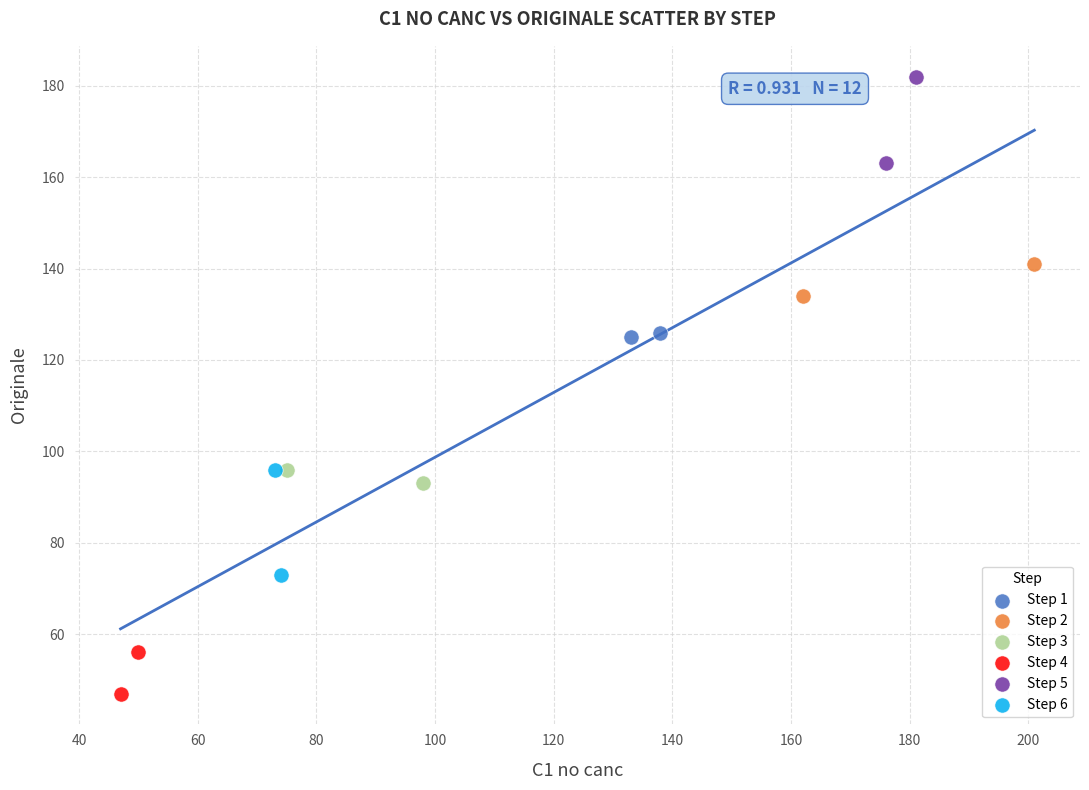

Which series has the largest Y range (max minus min)?

Step 6